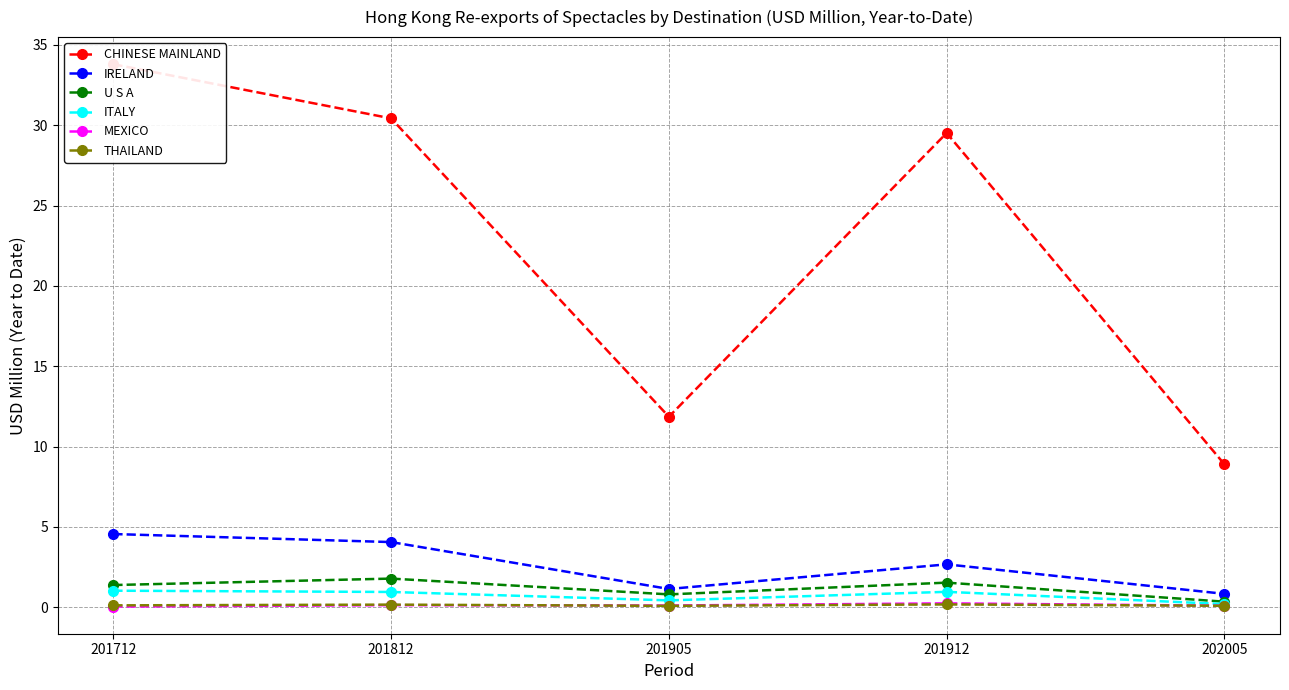

Read the U S A value at 201712.

1.4